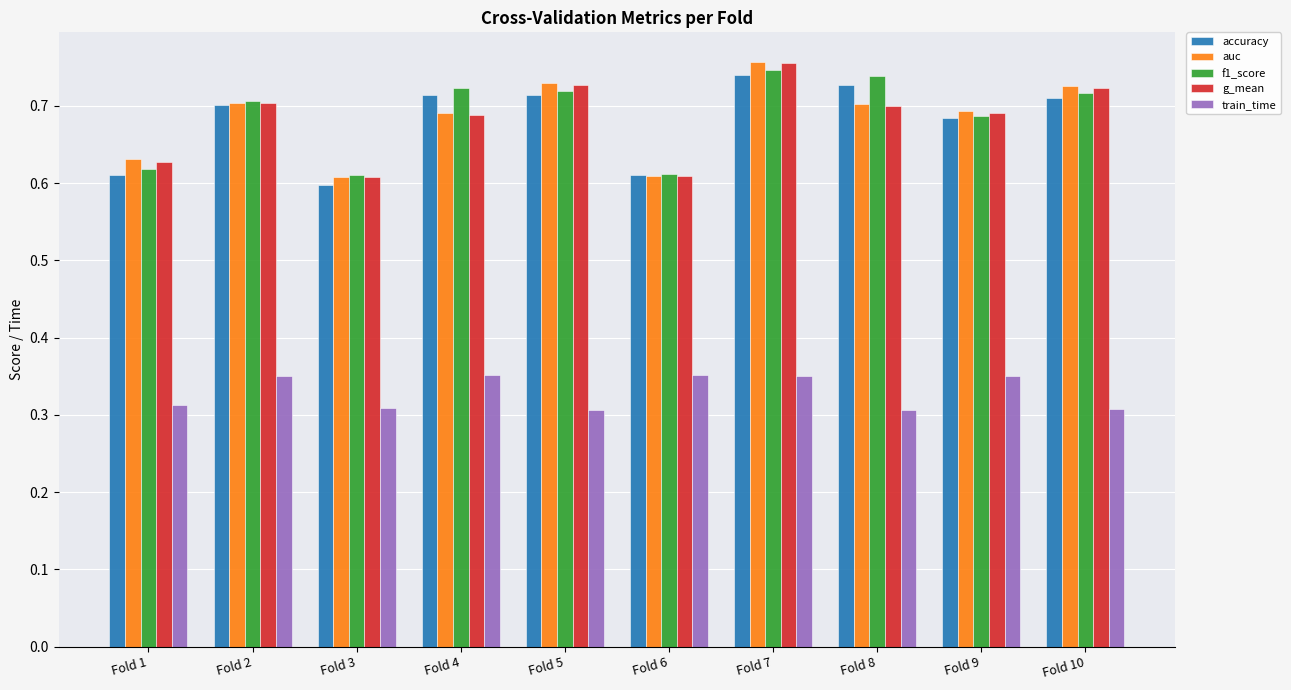

What is the sum of all train_time values?

3.3